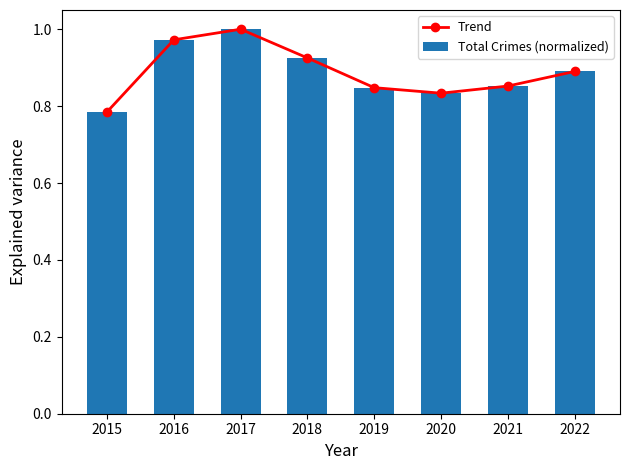

Are the bars grouped side by side (vs. stacked)?

Yes